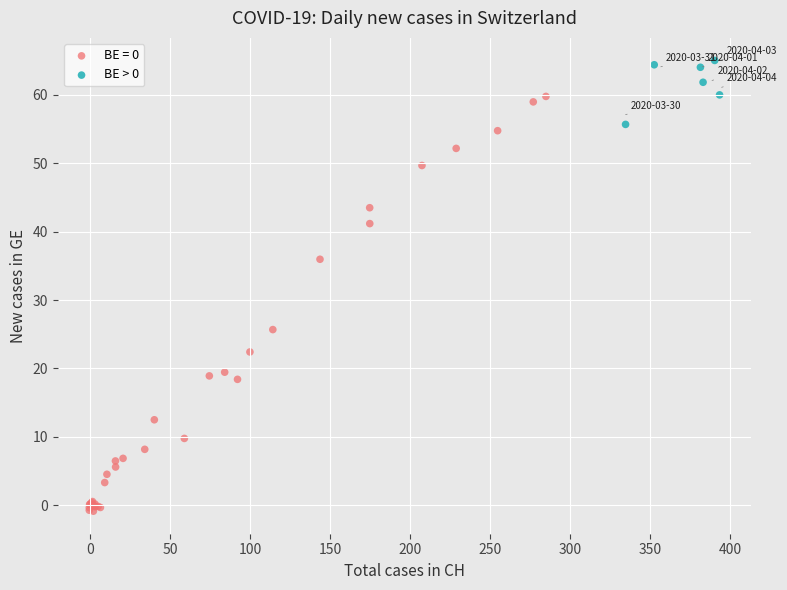

Which series contains the lowest Y value?

BE = 0